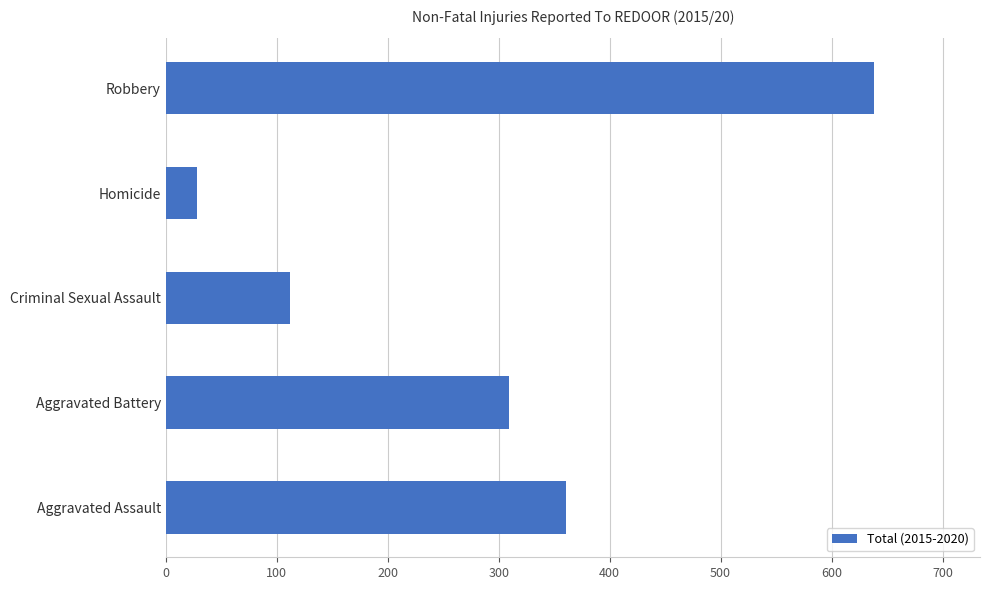

What is the smallest value displayed?

28